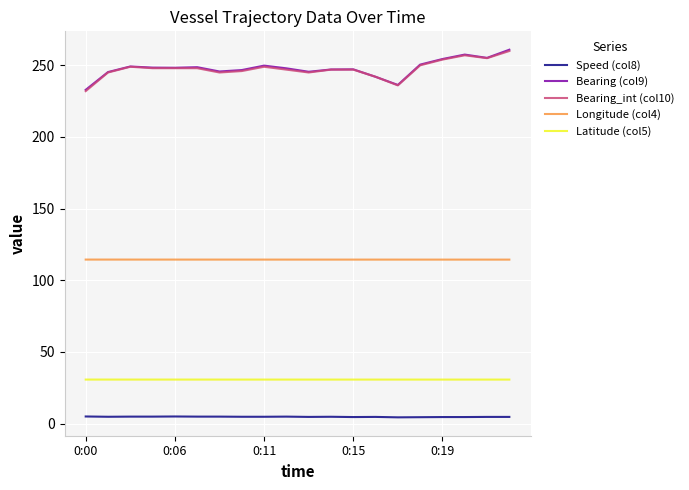

What is the greatest value displayed?

260.9